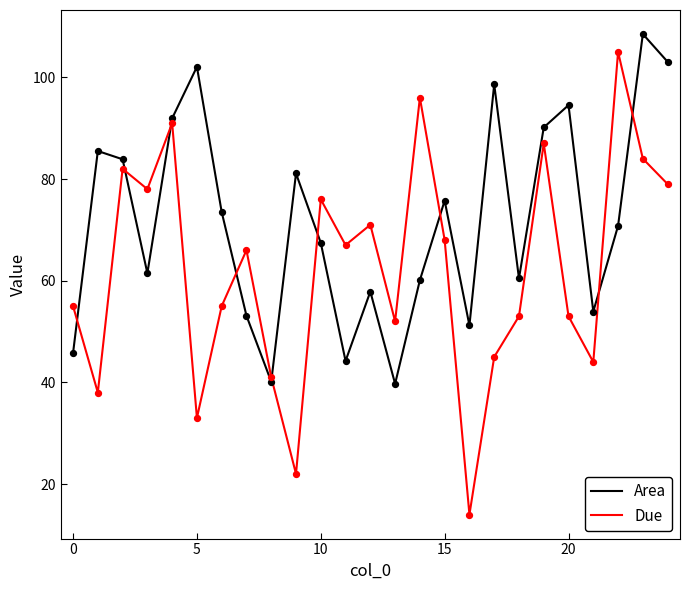

Which series has the largest total across all categories?

Area